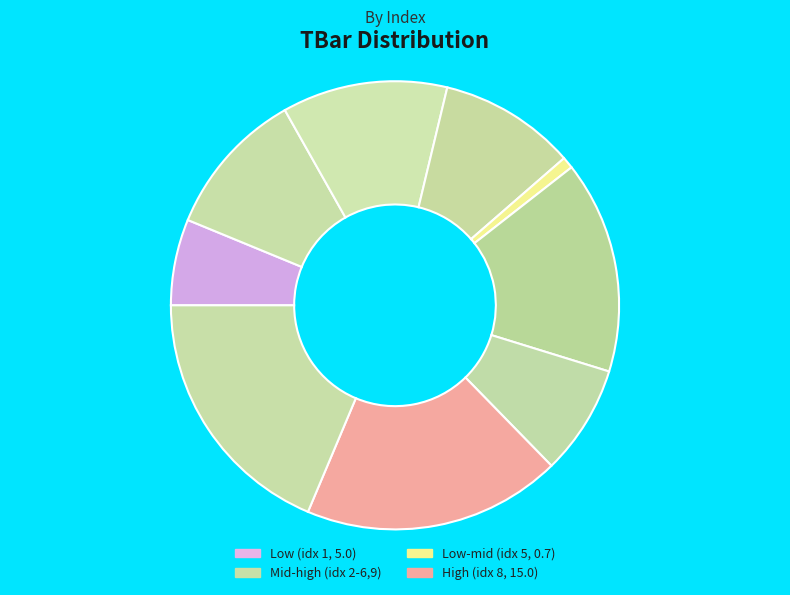

To the nearest percent, what is the difference between the largest and smallest slice percentages?

18%